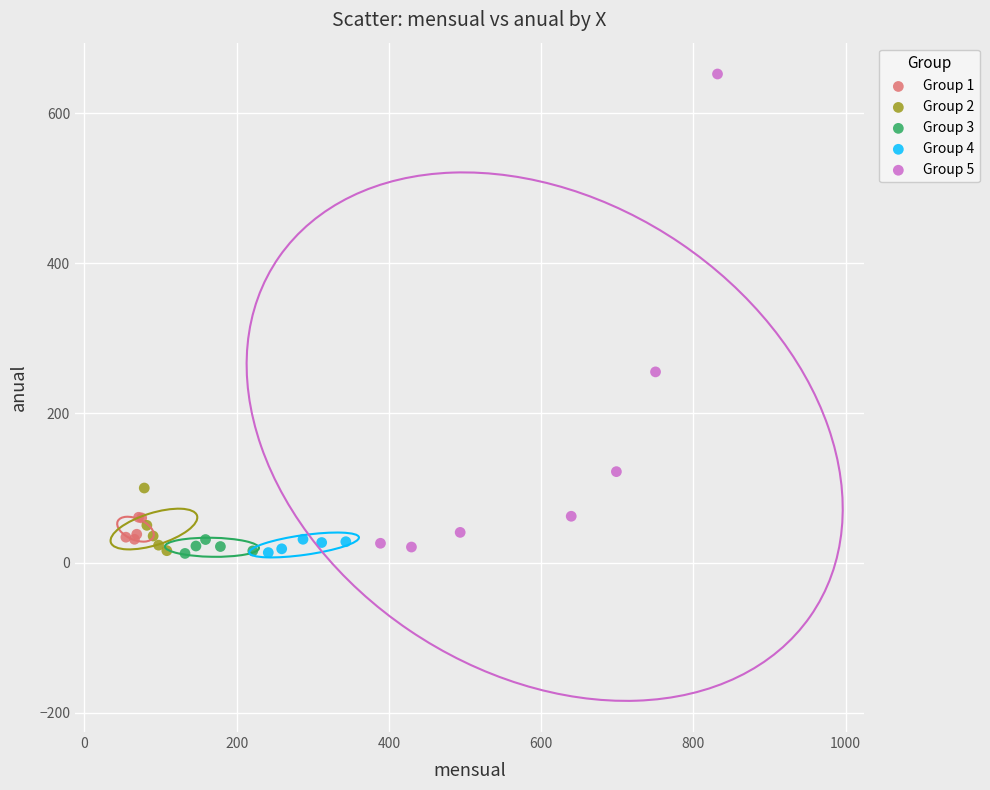

Which series has the widest spread of Y values?

Group 5